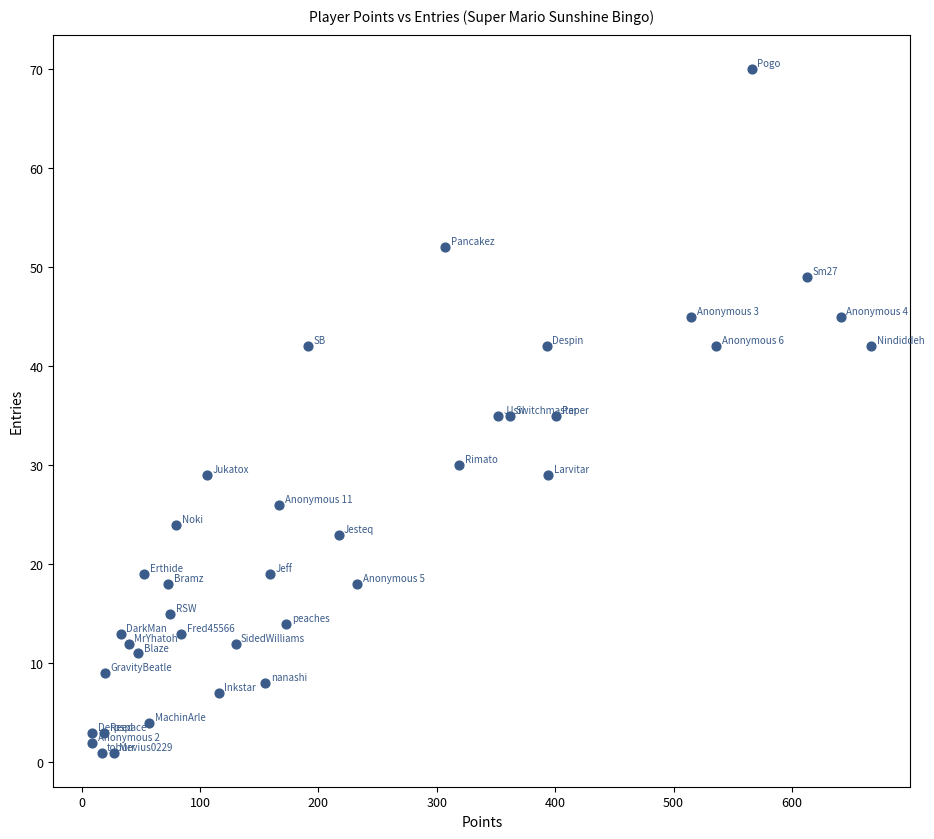

What is the range of Y values (max minus min)?

69